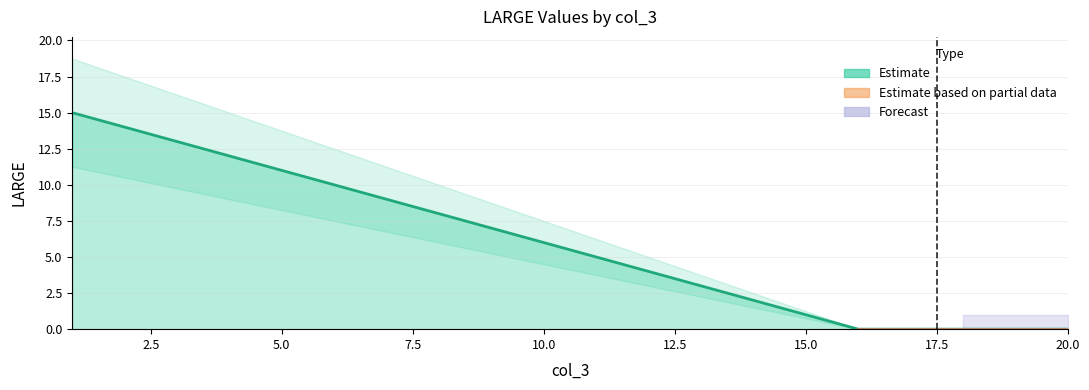

Between 7 and 19, which is larger?

7